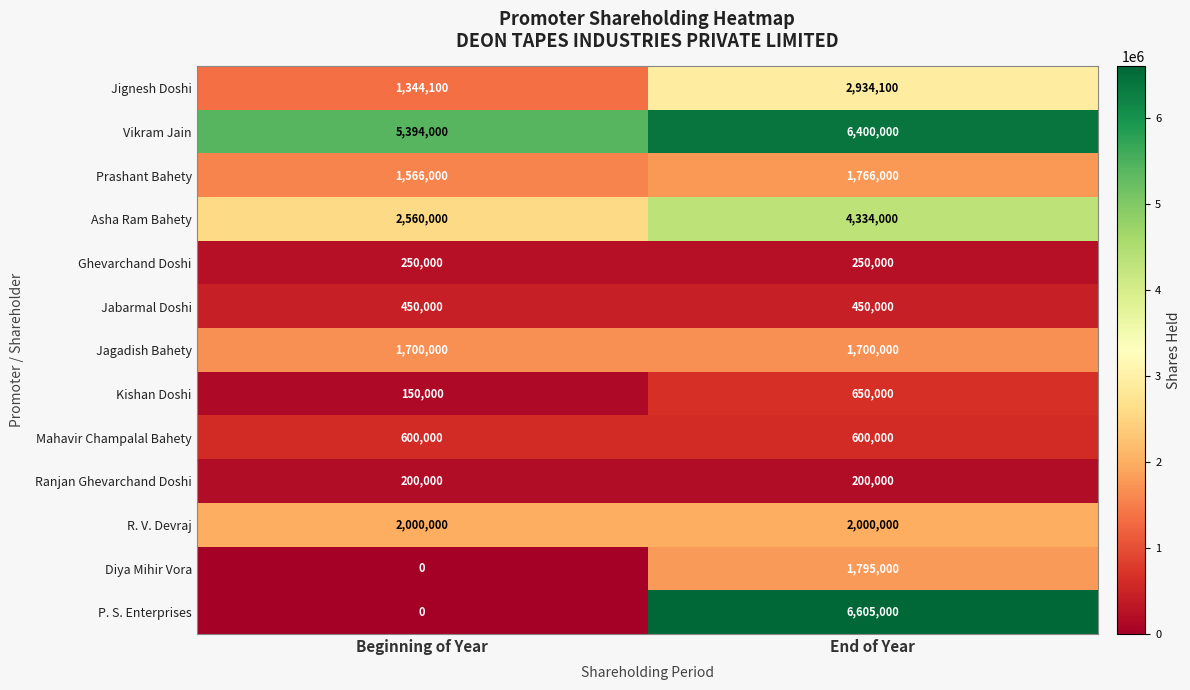

What is the average value of the Ranjan Ghevarchand Doshi series?

200000